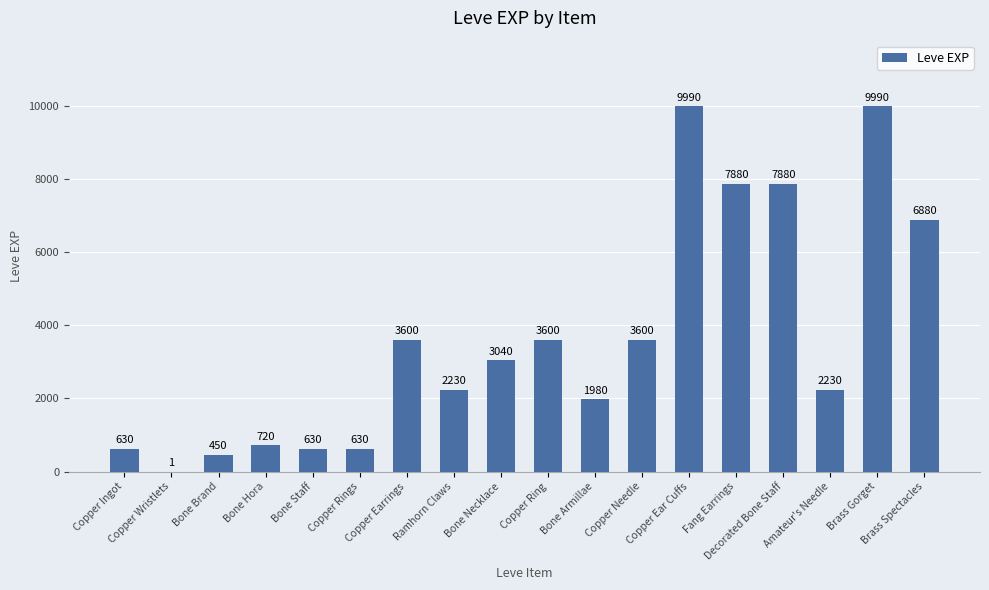

What is the sum of all values?

65961